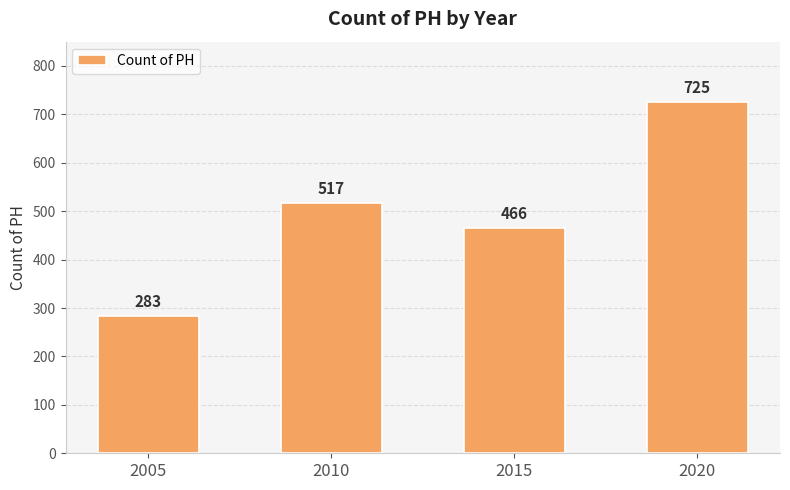

What is the difference between the values at 2010 and 2005?

234